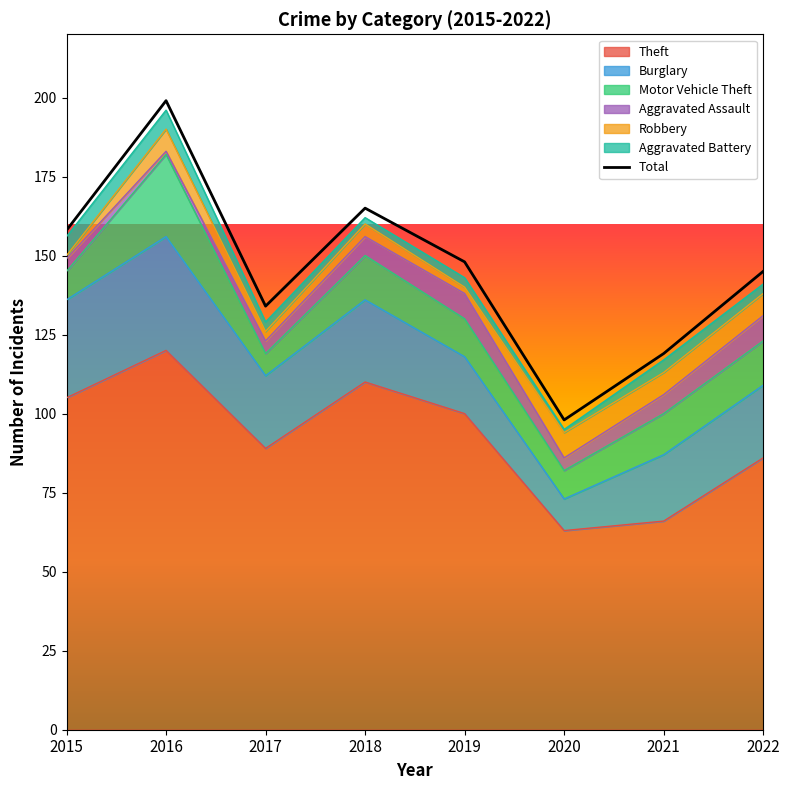

How many lines are shown in the chart?

1